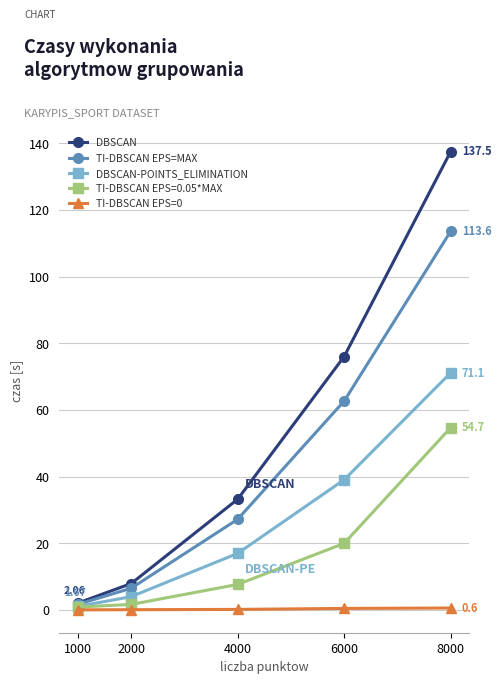

Which series has the largest range (max minus min)?

DBSCAN